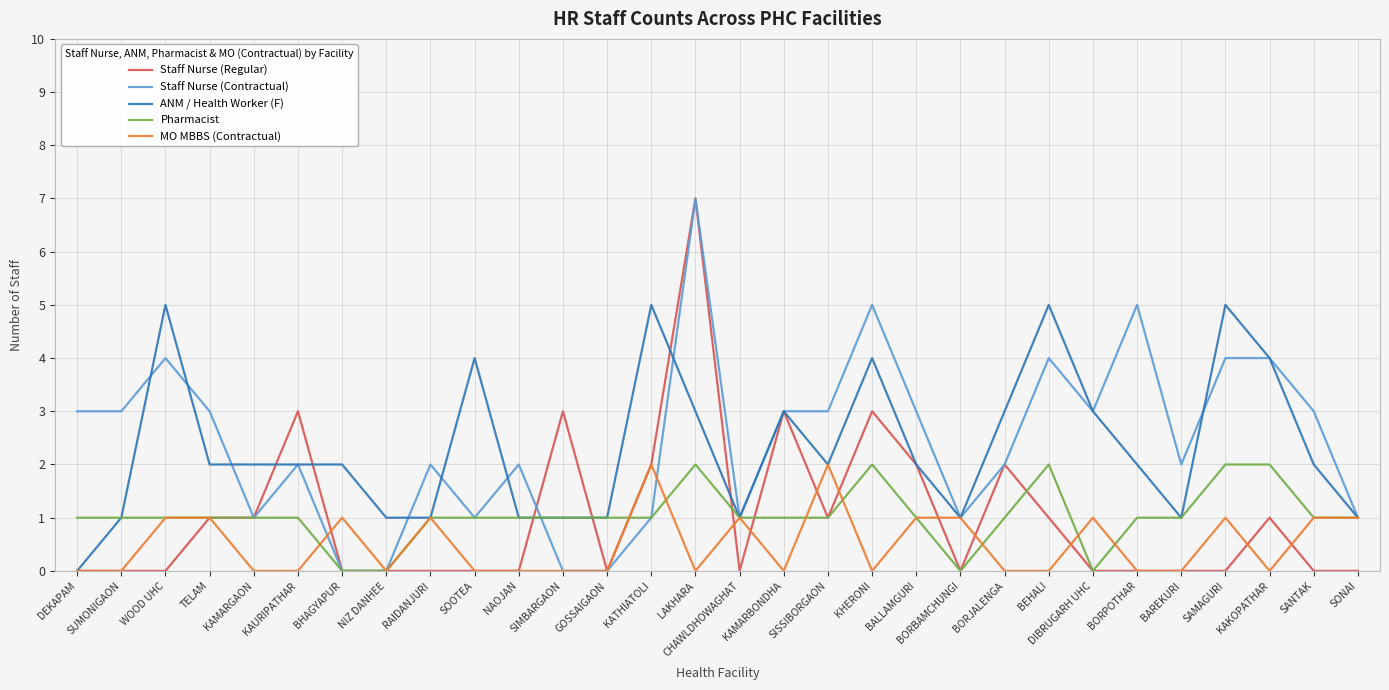

Reading left to right, extract all data points from this chart.

Staff Nurse (Regular): DEKAPAM=0	SUMONIGAON=0	WOOD UHC=0	TELAM=1	KAMARGAON=1	KAURIPATHAR=3	BHAGYAPUR=0	NIZ DANHEE=0	RAIDANJURI=0	SOOTEA=0	NAOJAN=0	SIMBARGAON=3	GOSSAIGAON=0	KATHIATOLI=2	LAKHARA=7	CHAWLDHOWAGHAT=0	KAMARBONDHA=3	SISSIBORGAON=1	KHERONI=3	BALLAMGURI=2	BORBAMCHUNGI=0	BORJALENGA=2	BEHALI=1	DIBRUGARH UHC=0	BORPOTHAR=0	BAREKURI=0	SAMAGURI=0	KAKOPATHAR=1	SANTAK=0	SONAI=0
Staff Nurse (Contractual): DEKAPAM=3	SUMONIGAON=3	WOOD UHC=4	TELAM=3	KAMARGAON=1	KAURIPATHAR=2	BHAGYAPUR=0	NIZ DANHEE=0	RAIDANJURI=2	SOOTEA=1	NAOJAN=2	SIMBARGAON=0	GOSSAIGAON=0	KATHIATOLI=1	LAKHARA=7	CHAWLDHOWAGHAT=1	KAMARBONDHA=3	SISSIBORGAON=3	KHERONI=5	BALLAMGURI=3	BORBAMCHUNGI=1	BORJALENGA=2	BEHALI=4	DIBRUGARH UHC=3	BORPOTHAR=5	BAREKURI=2	SAMAGURI=4	KAKOPATHAR=4	SANTAK=3	SONAI=1
ANM / Health Worker (F): DEKAPAM=0	SUMONIGAON=1	WOOD UHC=5	TELAM=2	KAMARGAON=2	KAURIPATHAR=2	BHAGYAPUR=2	NIZ DANHEE=1	RAIDANJURI=1	SOOTEA=4	NAOJAN=1	SIMBARGAON=1	GOSSAIGAON=1	KATHIATOLI=5	LAKHARA=3	CHAWLDHOWAGHAT=1	KAMARBONDHA=3	SISSIBORGAON=2	KHERONI=4	BALLAMGURI=2	BORBAMCHUNGI=1	BORJALENGA=3	BEHALI=5	DIBRUGARH UHC=3	BORPOTHAR=2	BAREKURI=1	SAMAGURI=5	KAKOPATHAR=4	SANTAK=2	SONAI=1
Pharmacist: DEKAPAM=1	SUMONIGAON=1	WOOD UHC=1	TELAM=1	KAMARGAON=1	KAURIPATHAR=1	BHAGYAPUR=0	NIZ DANHEE=0	RAIDANJURI=1	SOOTEA=1	NAOJAN=1	SIMBARGAON=1	GOSSAIGAON=1	KATHIATOLI=1	LAKHARA=2	CHAWLDHOWAGHAT=1	KAMARBONDHA=1	SISSIBORGAON=1	KHERONI=2	BALLAMGURI=1	BORBAMCHUNGI=0	BORJALENGA=1	BEHALI=2	DIBRUGARH UHC=0	BORPOTHAR=1	BAREKURI=1	SAMAGURI=2	KAKOPATHAR=2	SANTAK=1	SONAI=1
MO MBBS (Contractual): DEKAPAM=0	SUMONIGAON=0	WOOD UHC=1	TELAM=1	KAMARGAON=0	KAURIPATHAR=0	BHAGYAPUR=1	NIZ DANHEE=0	RAIDANJURI=1	SOOTEA=0	NAOJAN=0	SIMBARGAON=0	GOSSAIGAON=0	KATHIATOLI=2	LAKHARA=0	CHAWLDHOWAGHAT=1	KAMARBONDHA=0	SISSIBORGAON=2	KHERONI=0	BALLAMGURI=1	BORBAMCHUNGI=1	BORJALENGA=0	BEHALI=0	DIBRUGARH UHC=1	BORPOTHAR=0	BAREKURI=0	SAMAGURI=1	KAKOPATHAR=0	SANTAK=1	SONAI=1